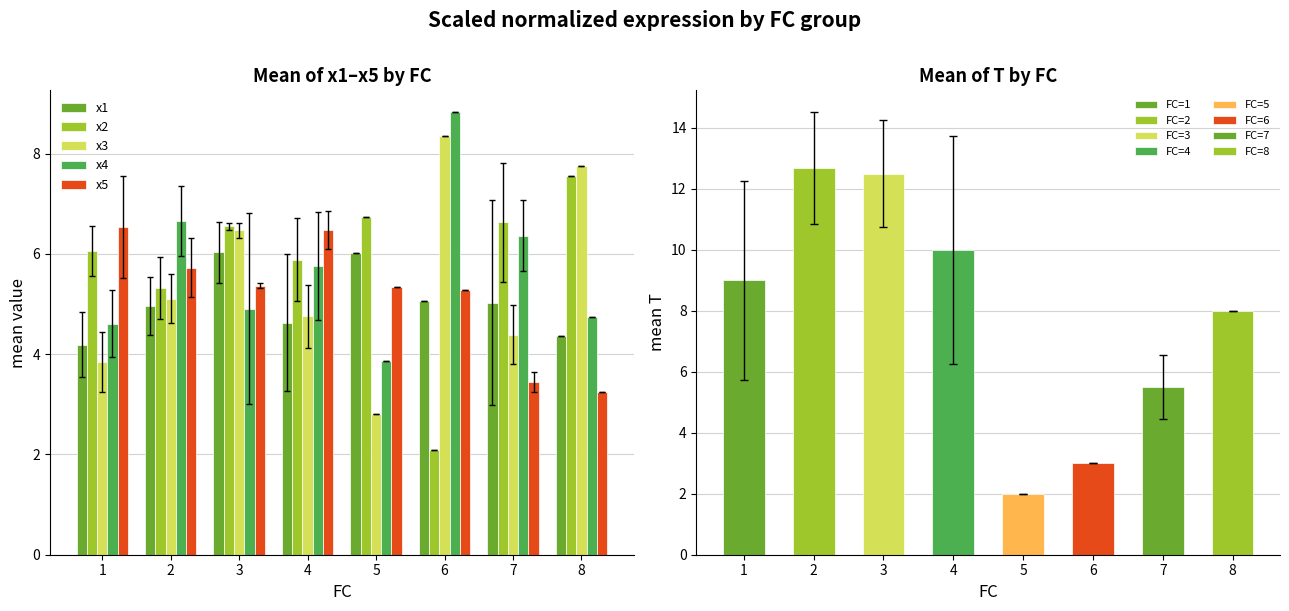

Rank the categories by x2 value from highest to lowest.

8, 5, 7, 3, 1, 4, 2, 6